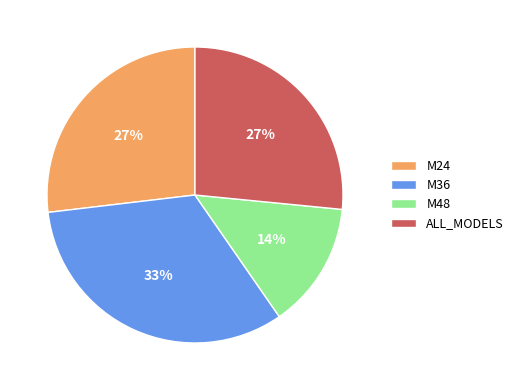

To the nearest percent, what is the difference between the largest and smallest slice percentages?

19%